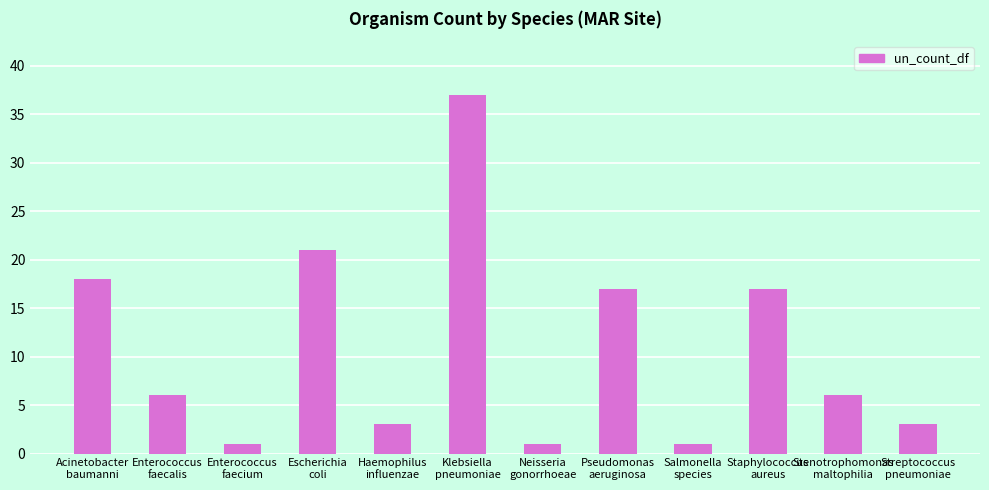

What is the average value?

11